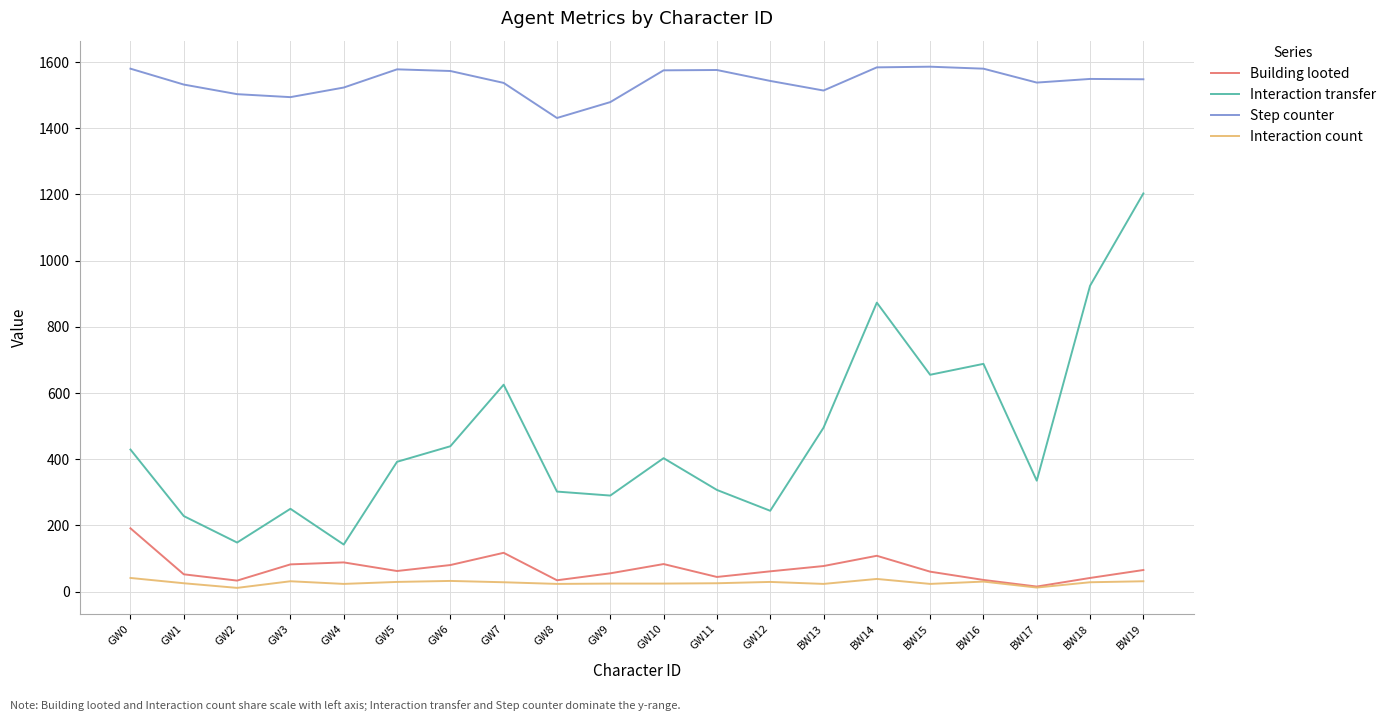

How many lines are shown in the chart?

4